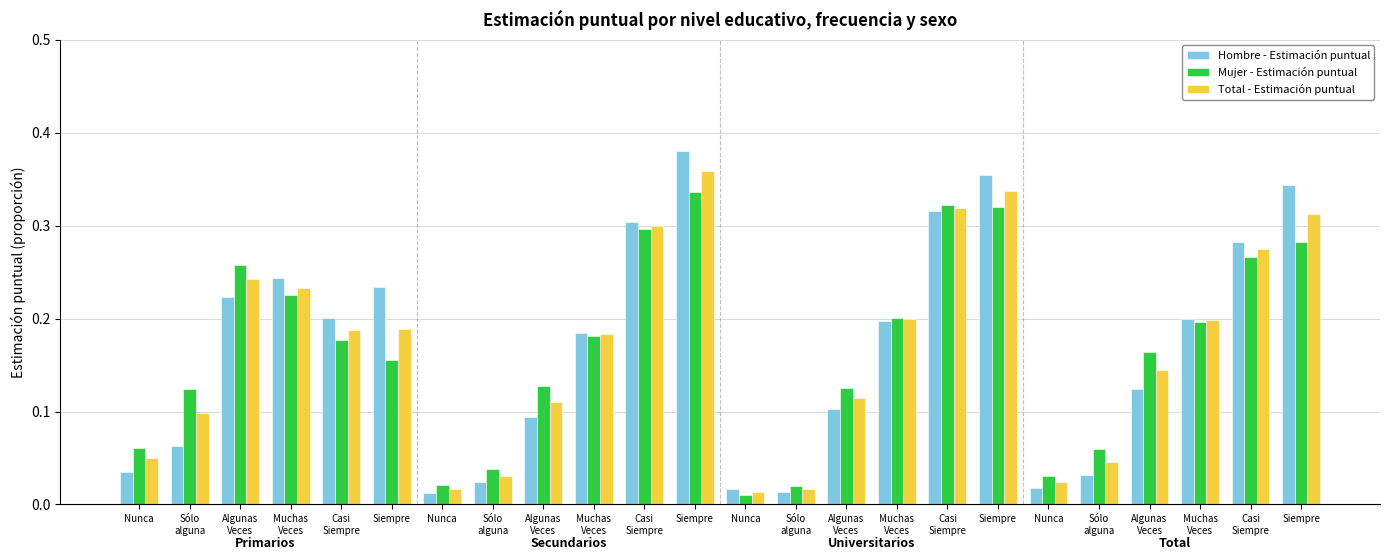

Are the bars horizontal?

No